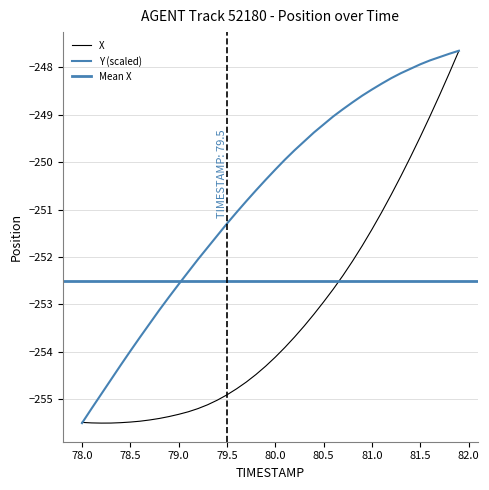

Between 79.7 and 81.2, which is larger?

81.2